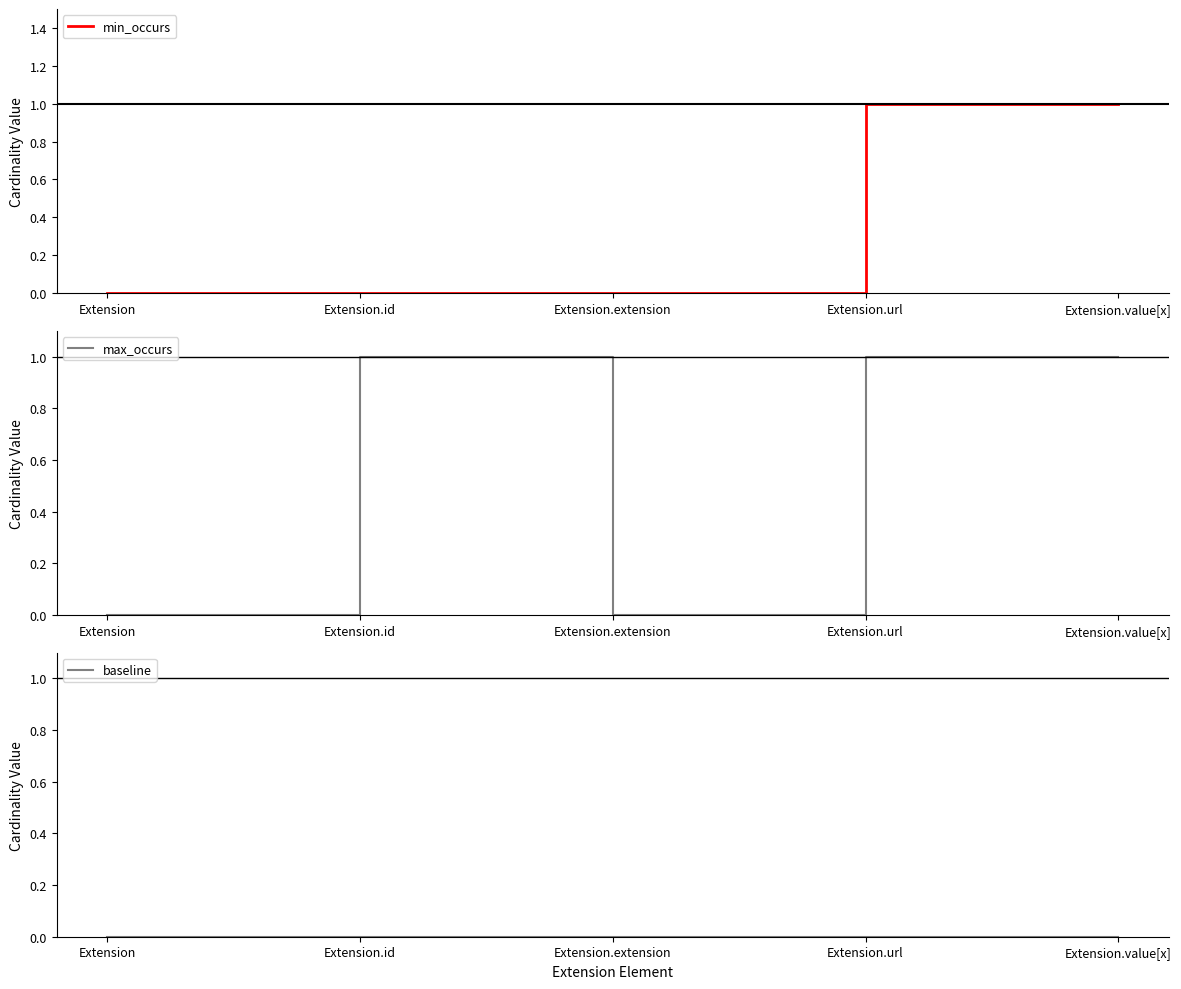

Rank the series by their average value, from lowest to highest.

baseline, min_occurs, max_occurs